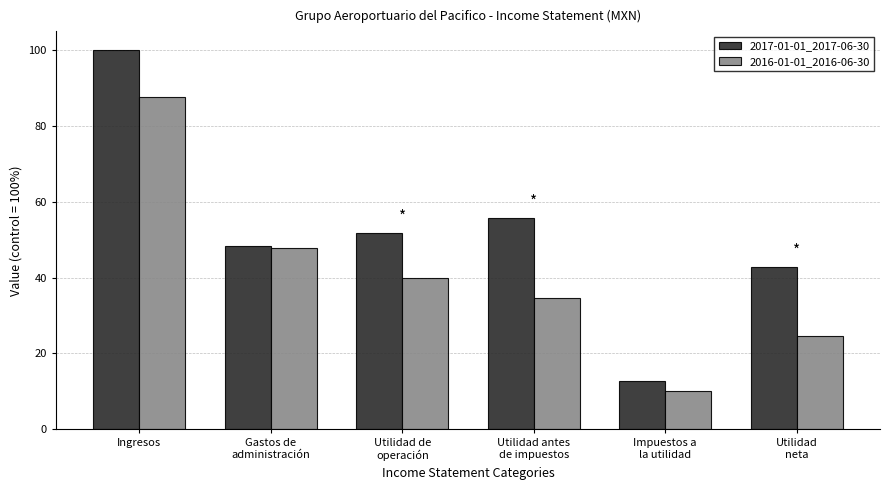

Which category has the lowest value in the 2016-01-01_2016-06-30 series?

Impuestos a
la utilidad